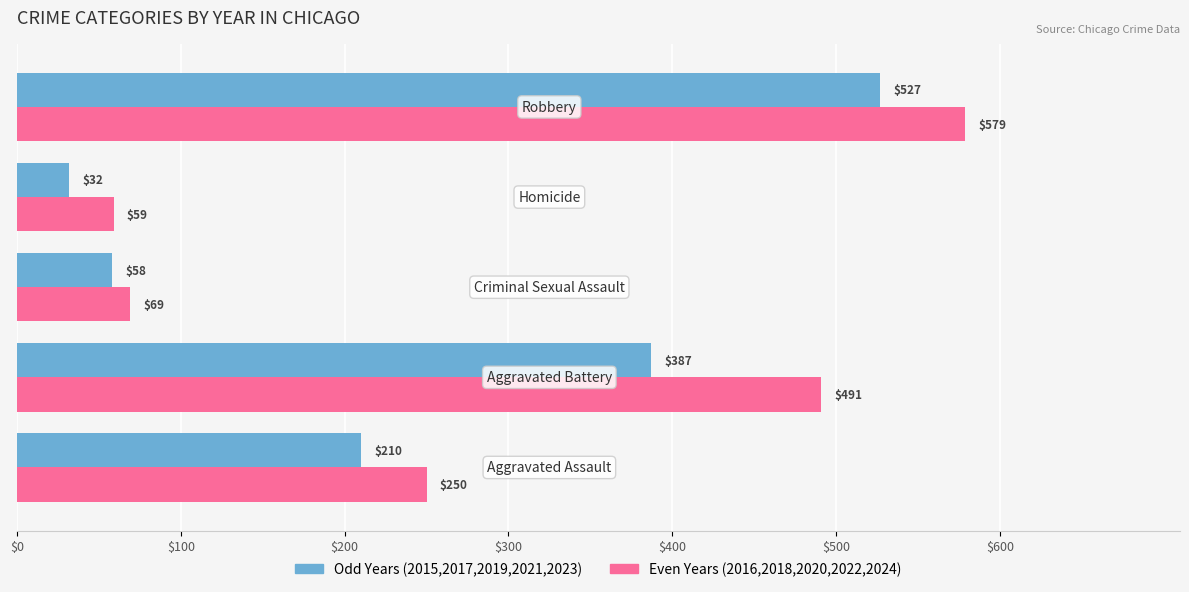

What is the smallest value displayed?

32